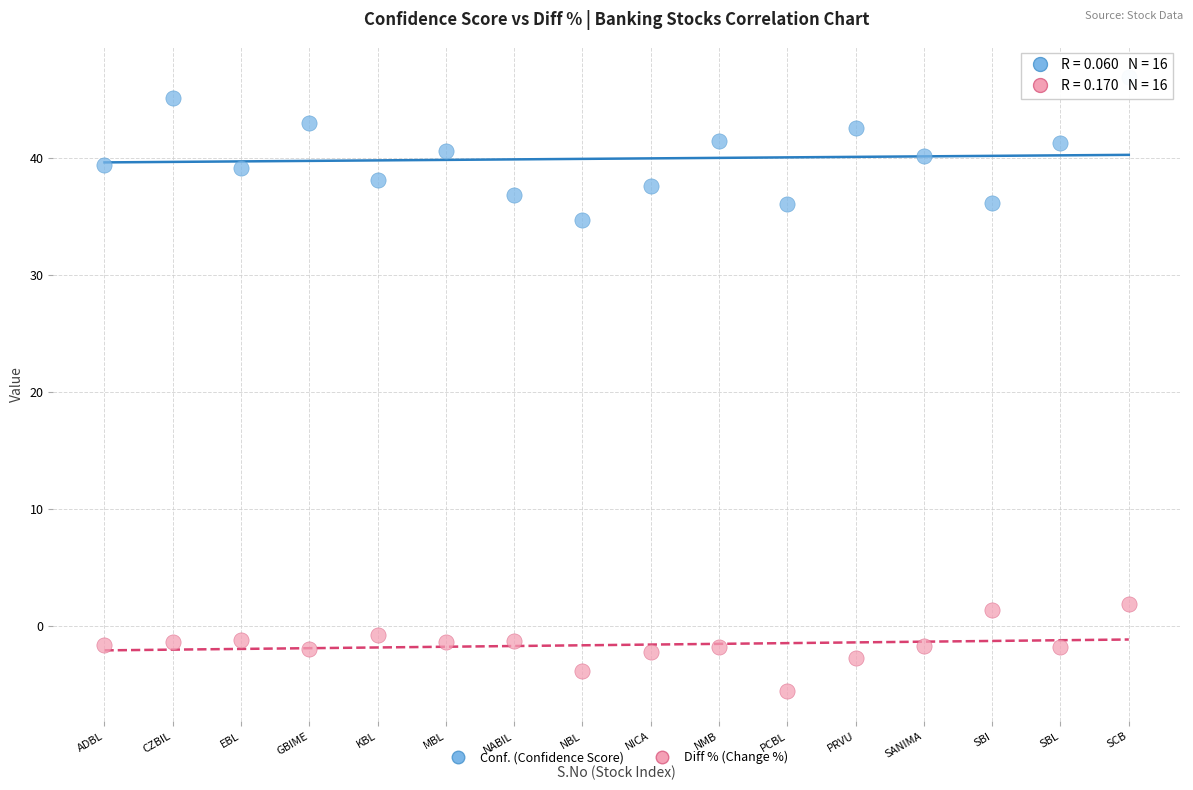

Which series has the widest spread of Y values?

Conf. (Confidence Score)